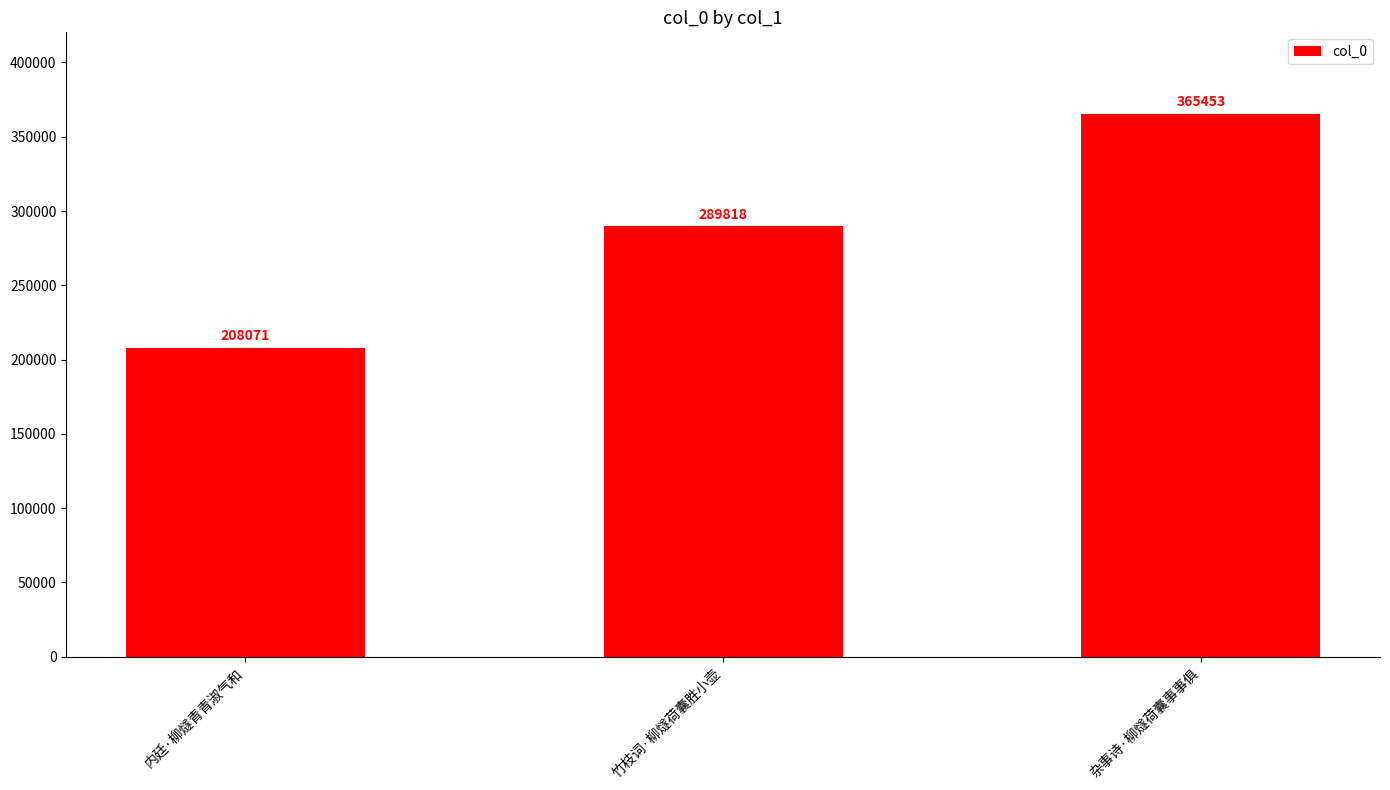

How many bars are there in total?

3